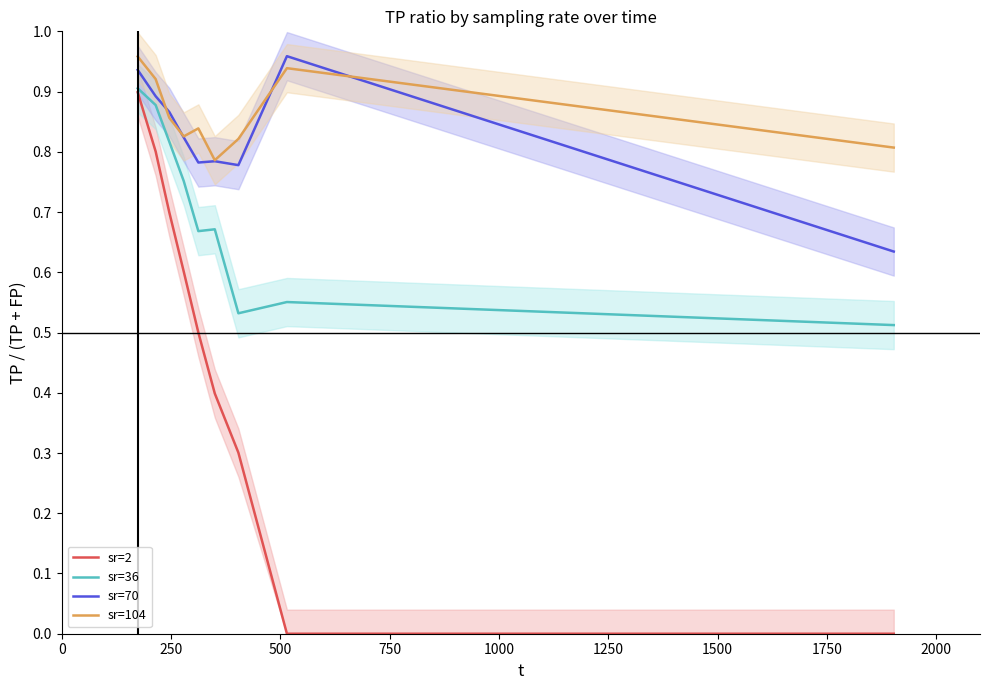

True or false: sr=2 and sr=36 cross at least once.

False